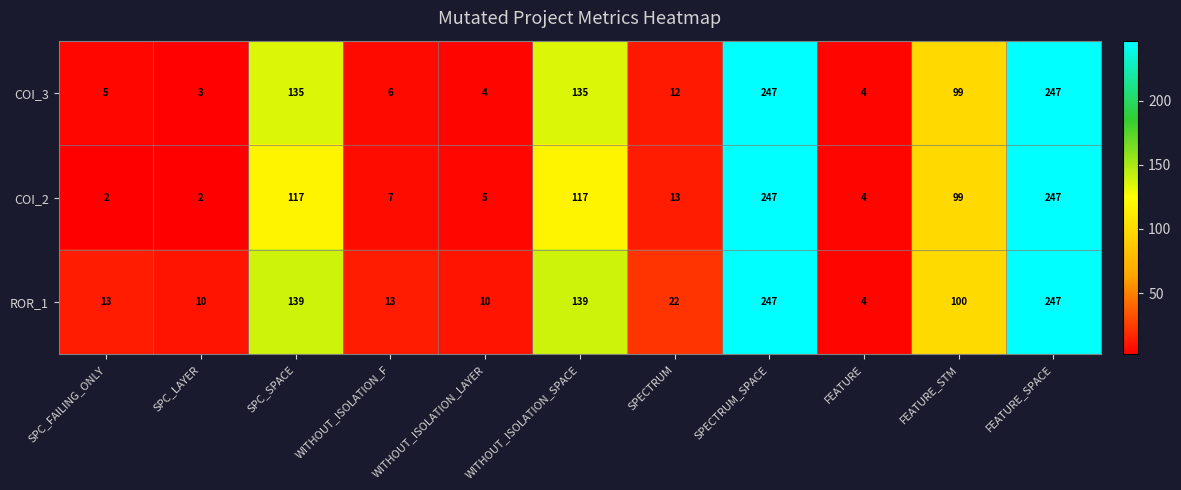

What is the sum of the COI_2 values at FEATURE_STM and WITHOUT_ISOLATION_F?

106